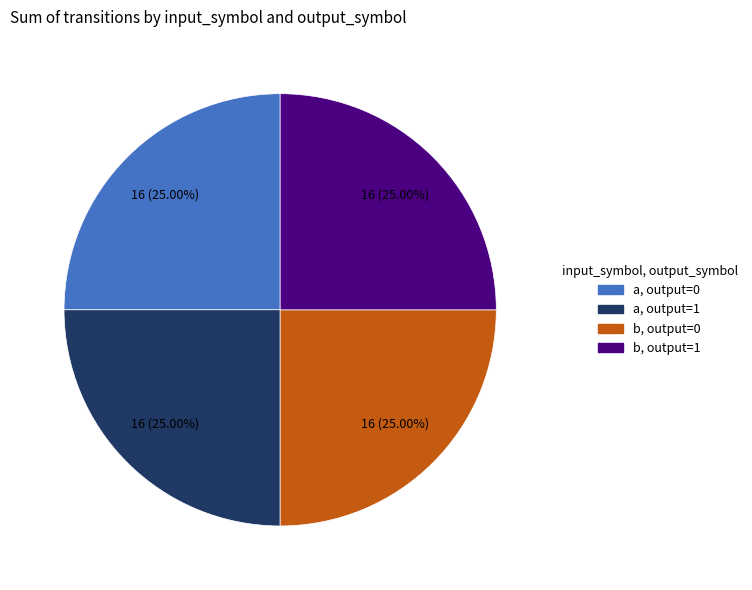

Is there any slice that represents more than half of the pie?

No